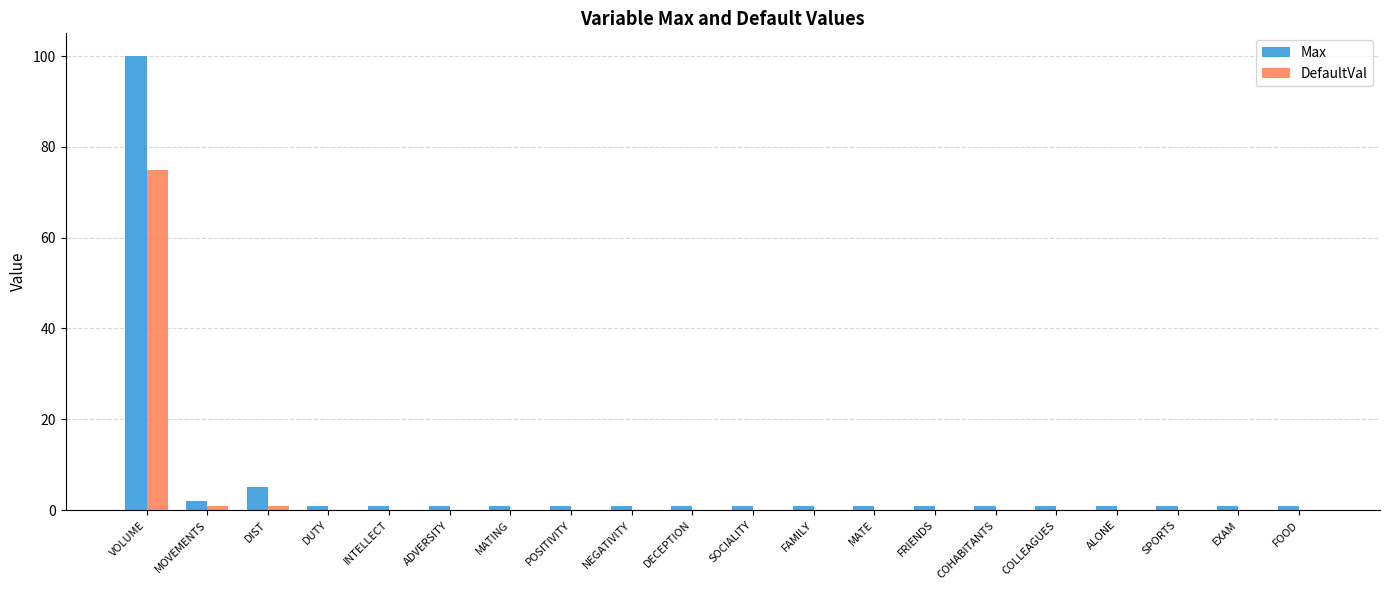

Reading right to left, extract all data points from this chart.

Max: FOOD=1	EXAM=1	SPORTS=1	ALONE=1	COLLEAGUES=1	COHABITANTS=1	FRIENDS=1	MATE=1	FAMILY=1	SOCIALITY=1	DECEPTION=1	NEGATIVITY=1	POSITIVITY=1	MATING=1	ADVERSITY=1	INTELLECT=1	DUTY=1	DIST=5	MOVEMENTS=2	VOLUME=100
DefaultVal: FOOD=0	EXAM=0	SPORTS=0	ALONE=0	COLLEAGUES=0	COHABITANTS=0	FRIENDS=0	MATE=0	FAMILY=0	SOCIALITY=0	DECEPTION=0	NEGATIVITY=0	POSITIVITY=0	MATING=0	ADVERSITY=0	INTELLECT=0	DUTY=0	DIST=1	MOVEMENTS=1	VOLUME=75